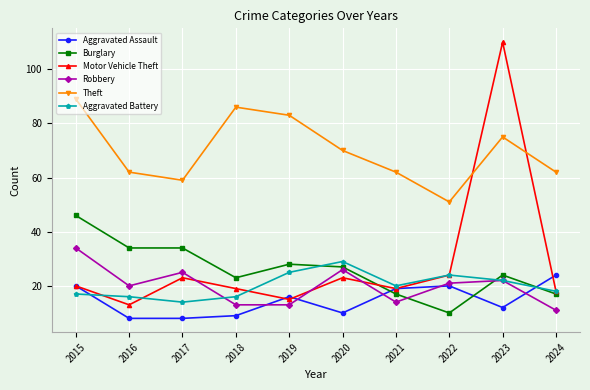

What is the sum of the Motor Vehicle Theft values at 2017 and 2021?

42